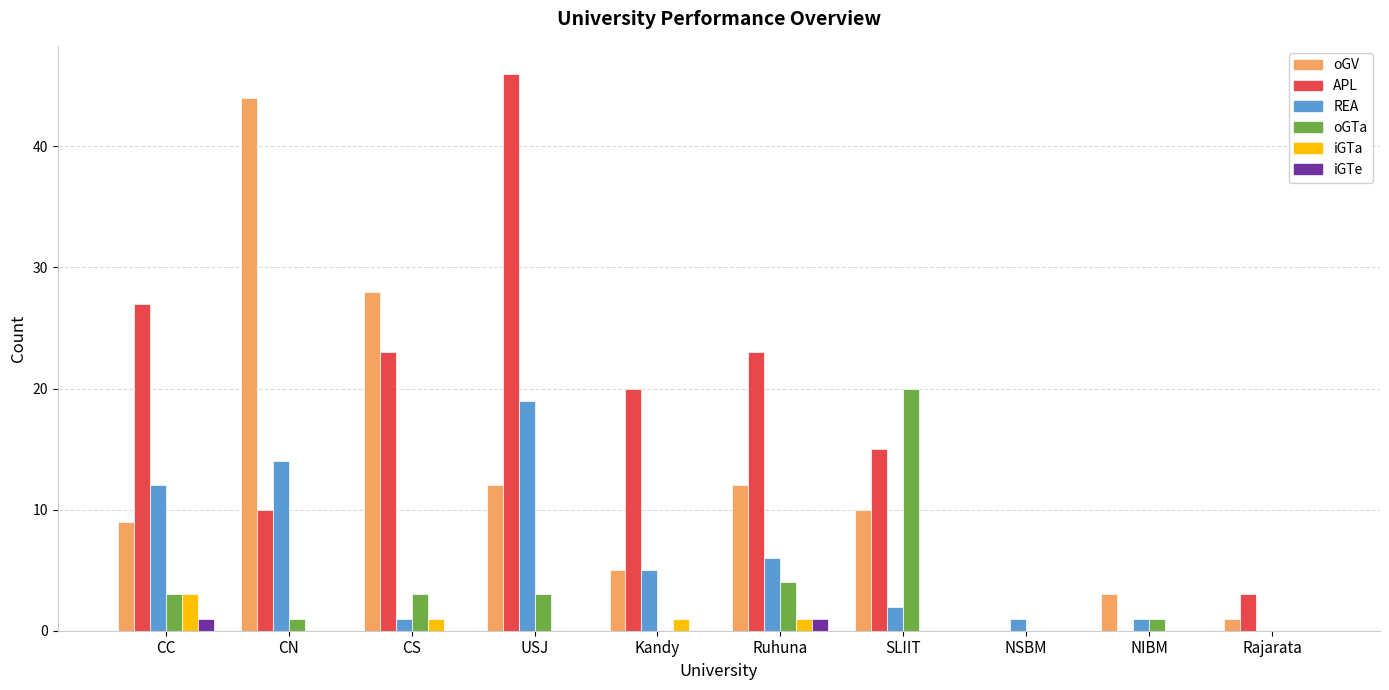

Between USJ and NIBM, which series saw the biggest shift?

APL